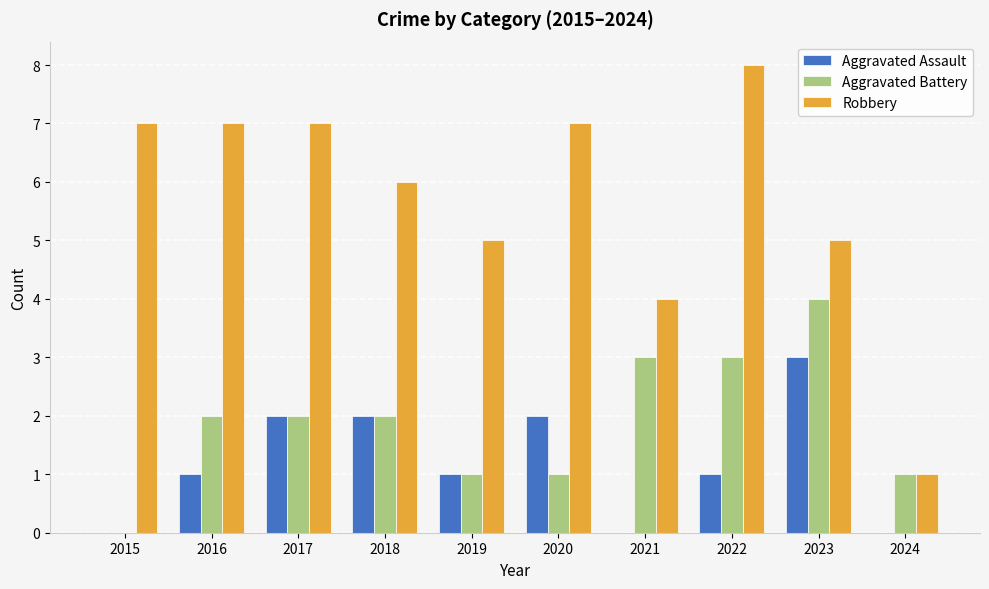

What is the greatest value displayed?

8